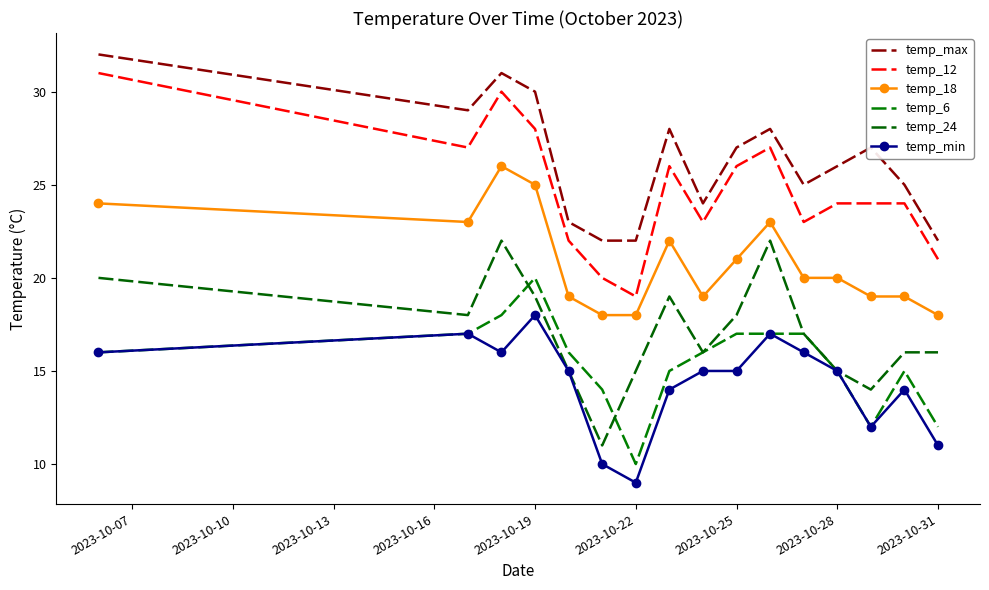

How many values in the temp_6 series are below 16?

7